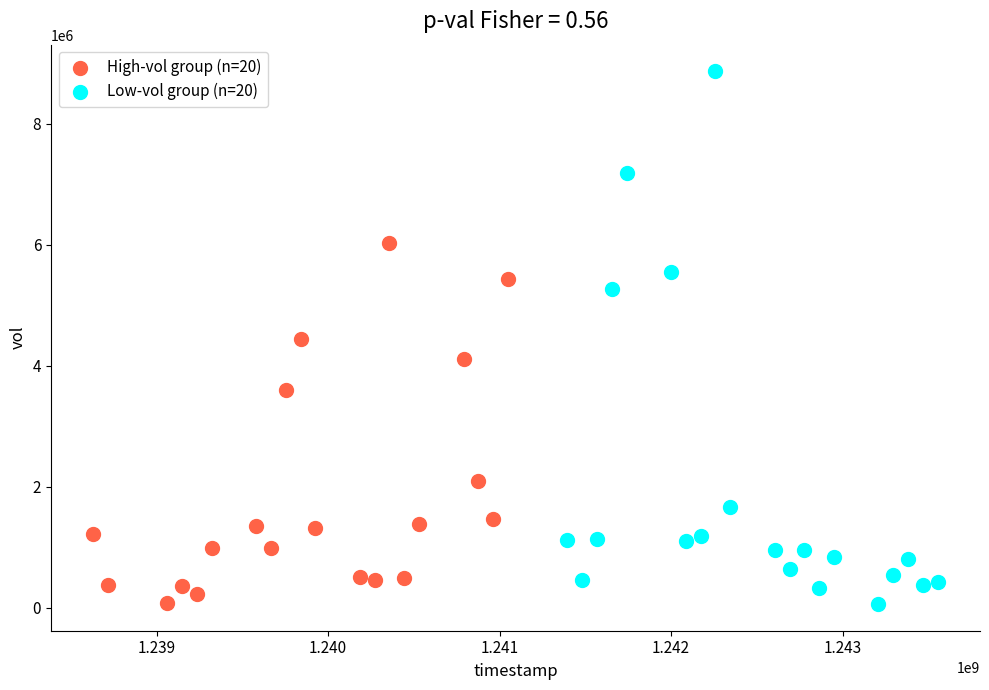

What are all the series names shown in the legend?

High-vol group (n=20), Low-vol group (n=20)